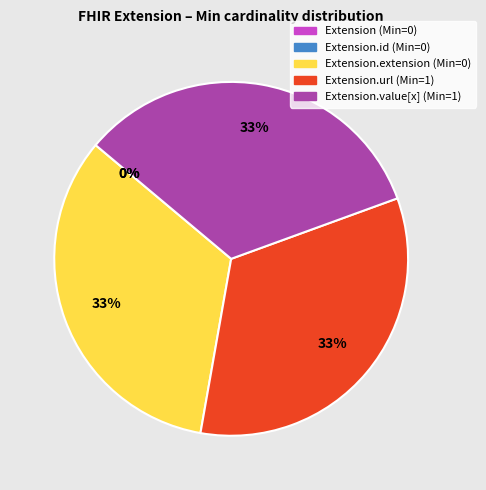

What percentage do Extension.value[x] and Extension.id together represent?

33.3%